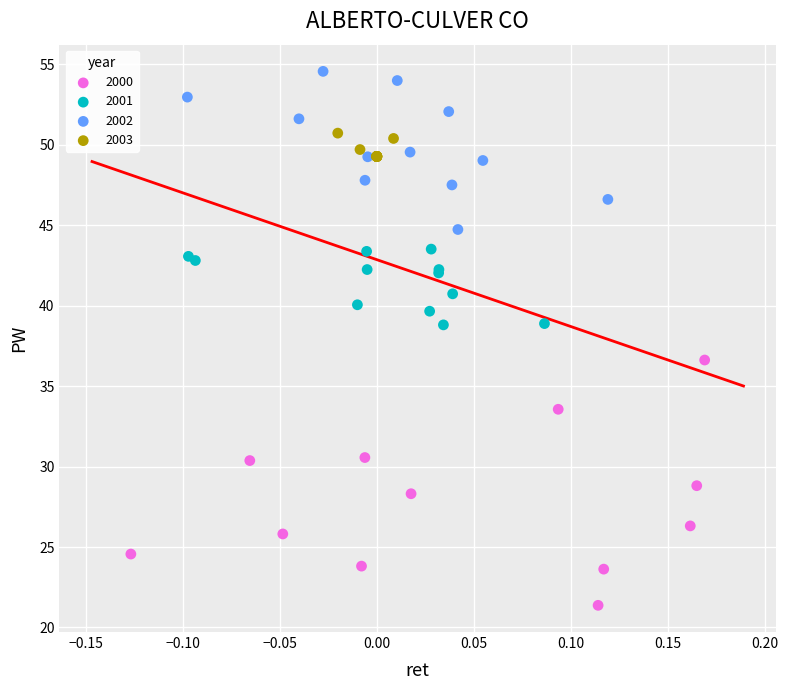

Which series reaches the minimum Y coordinate?

2000